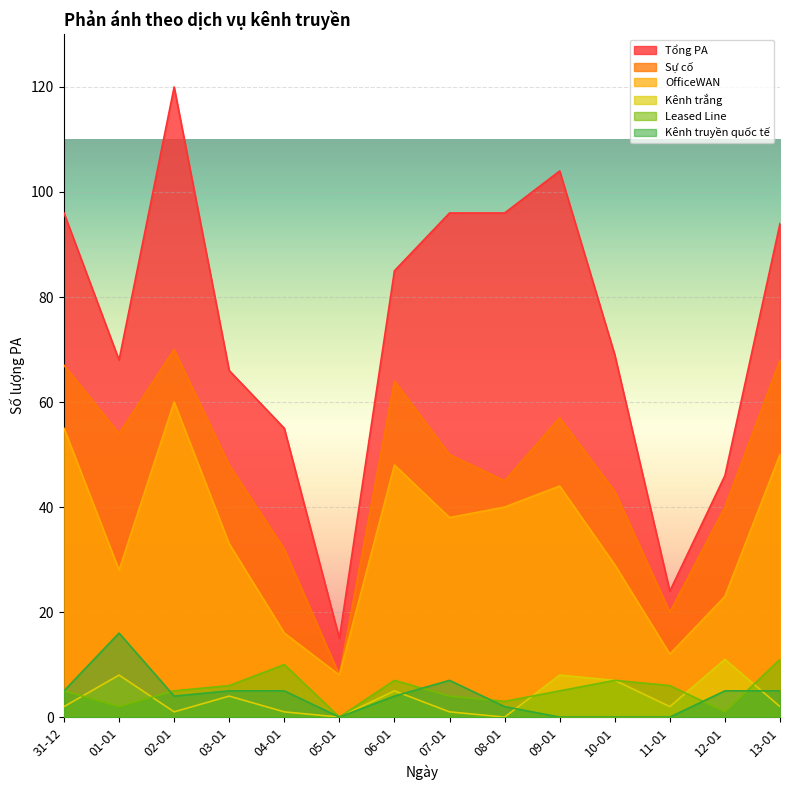

Which series has the widest spread of values?

Tổng PA